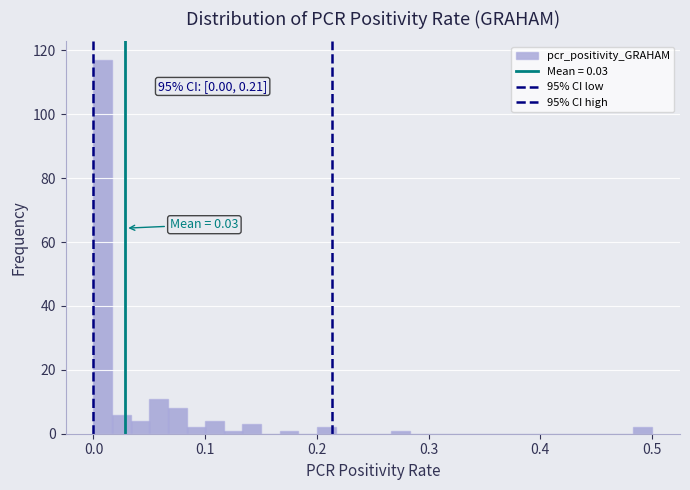

Around what value on the x-axis is the tallest bar? Give the approximate position of its centre, as read against the axis.

0.01